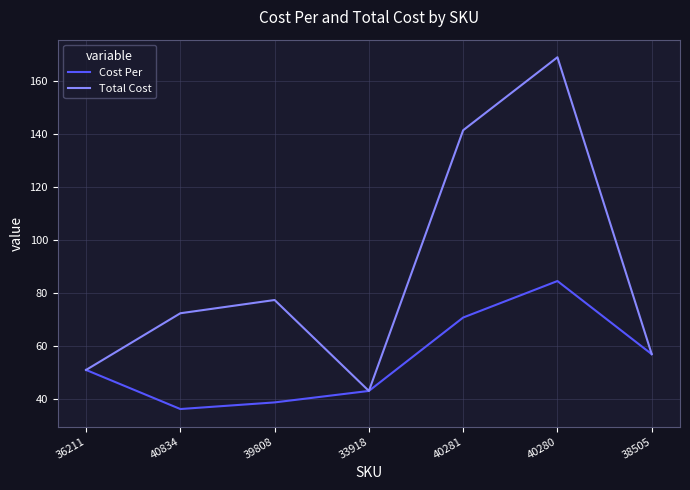

At which label is Total Cost closest to 105?

39808